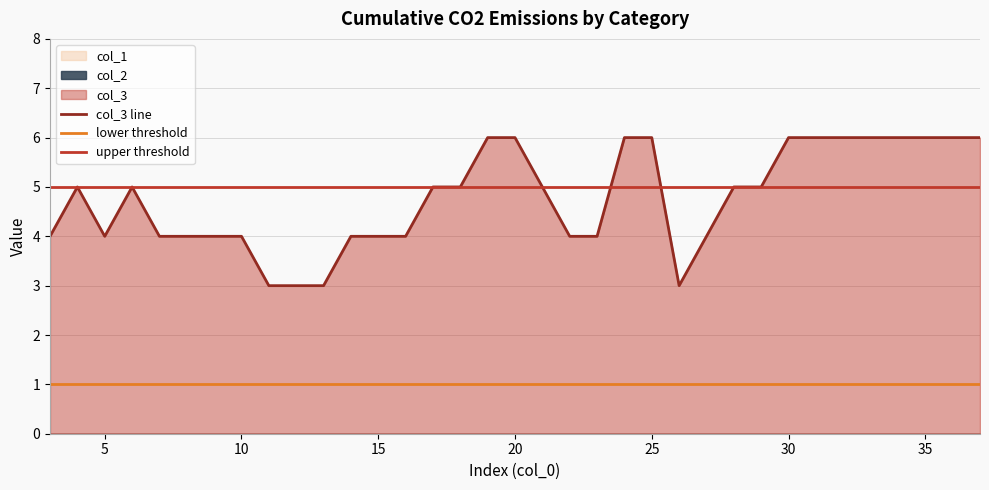

Which series has the largest total across all categories?

col_3